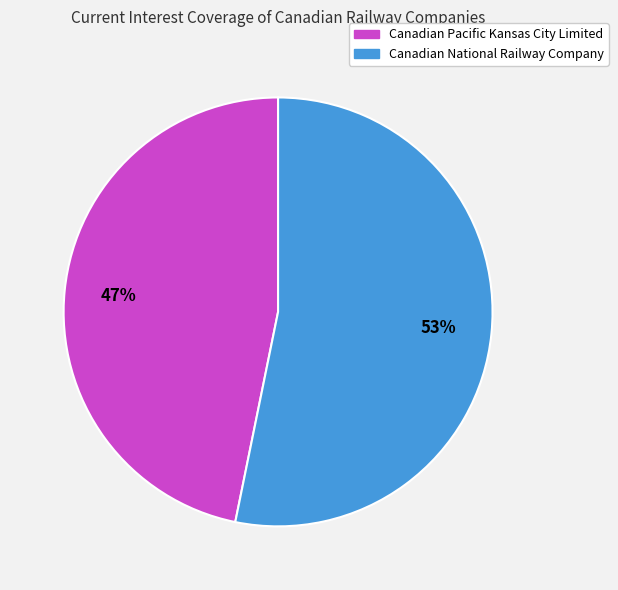

Is there a majority slice in this chart?

Yes